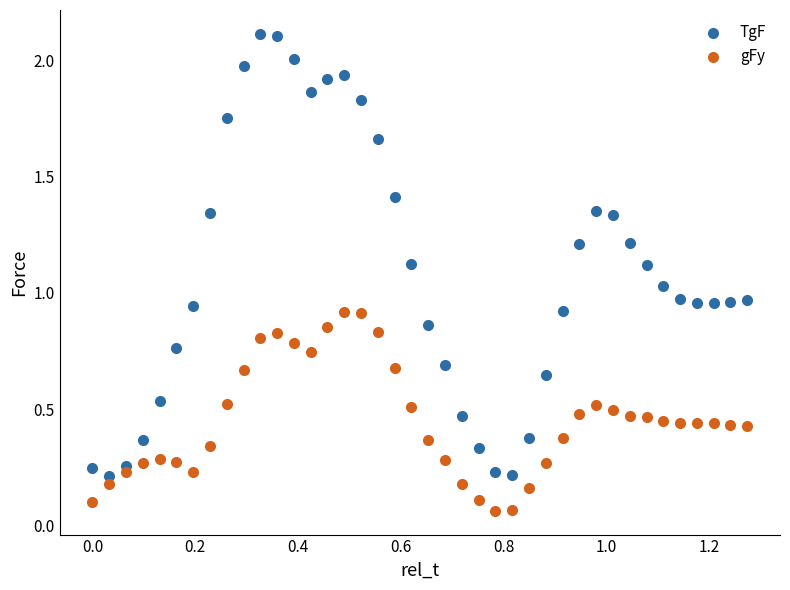

Which series has the widest spread of Y values?

TgF